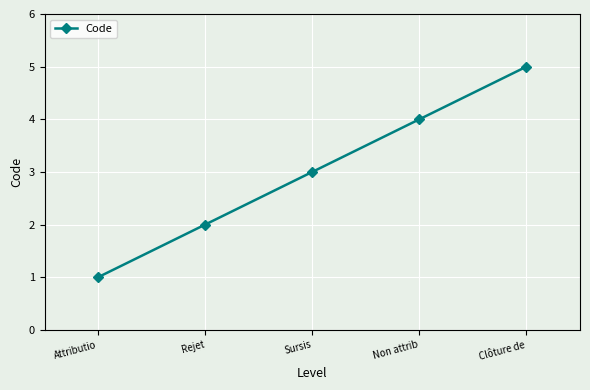

List the labels in order of value, largest first.

Clôture de, Non attrib, Sursis, Rejet, Attributio